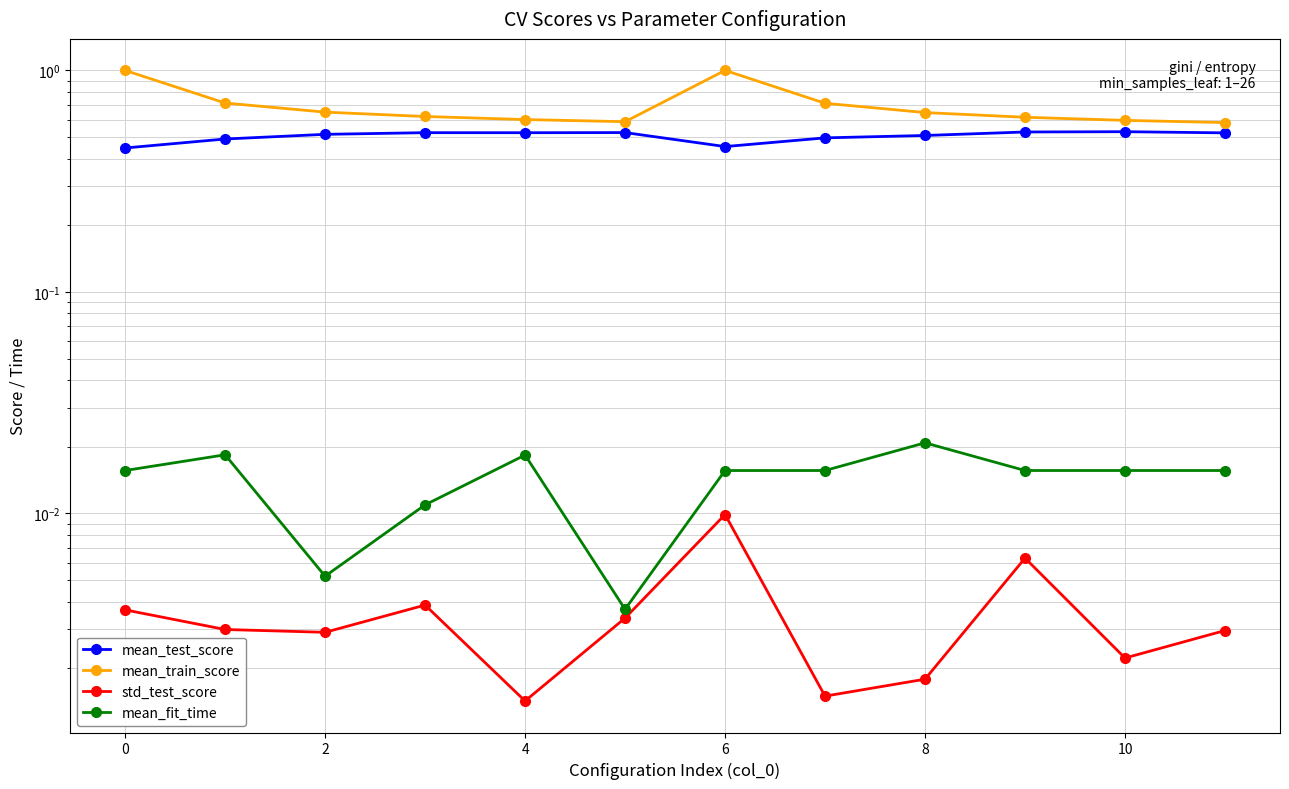

What are all the series names shown in the legend?

mean_test_score, mean_train_score, std_test_score, mean_fit_time